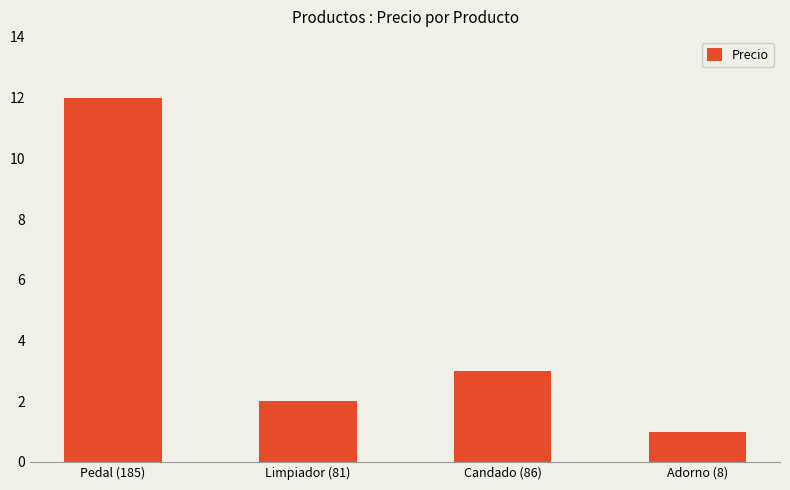

True or false: the data shows 0 at Adorno (8).

False